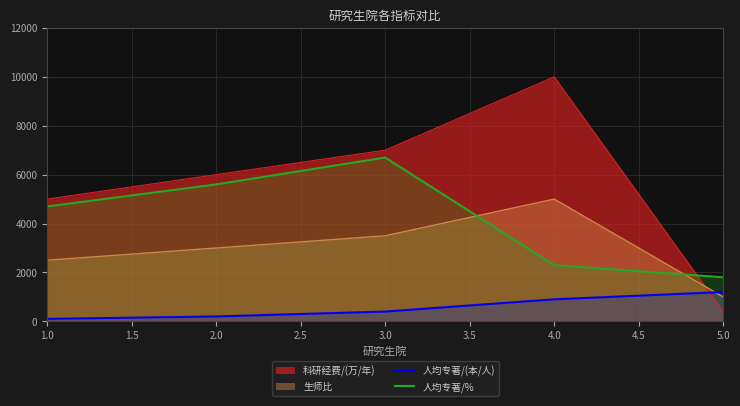

Which label corresponds to the smallest value in the chart?

1.0